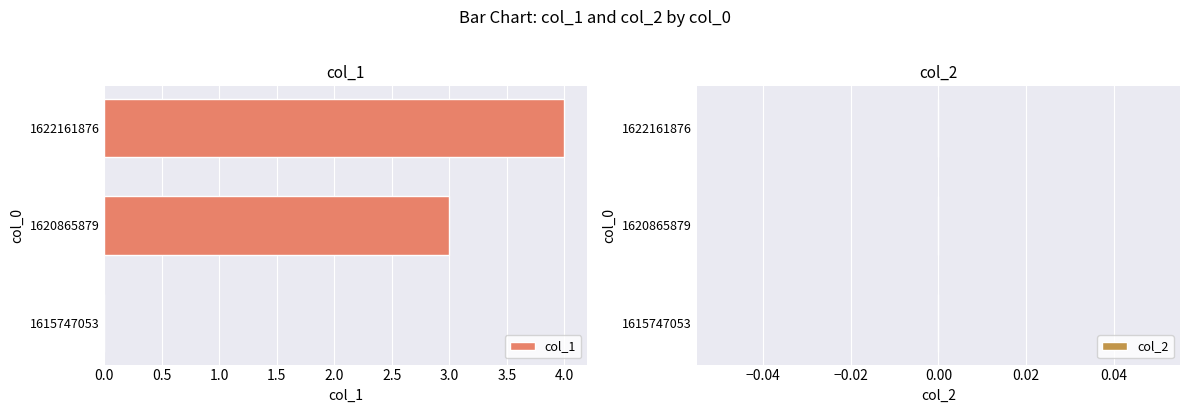

What is the change in value from 1615747053 to 1620865879?

+3